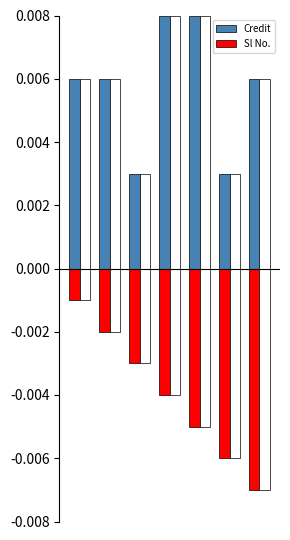

Which category has the lowest value in the Credit series?

2